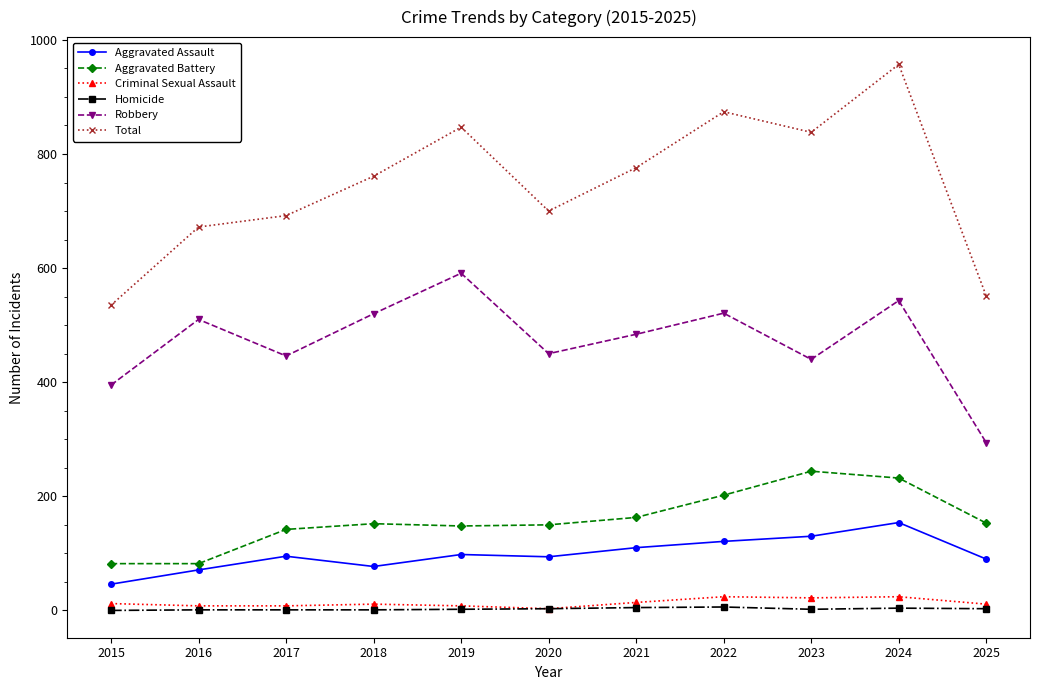

In Robbery, how many points are lower than both neighbors (excluding endpoints)?

3